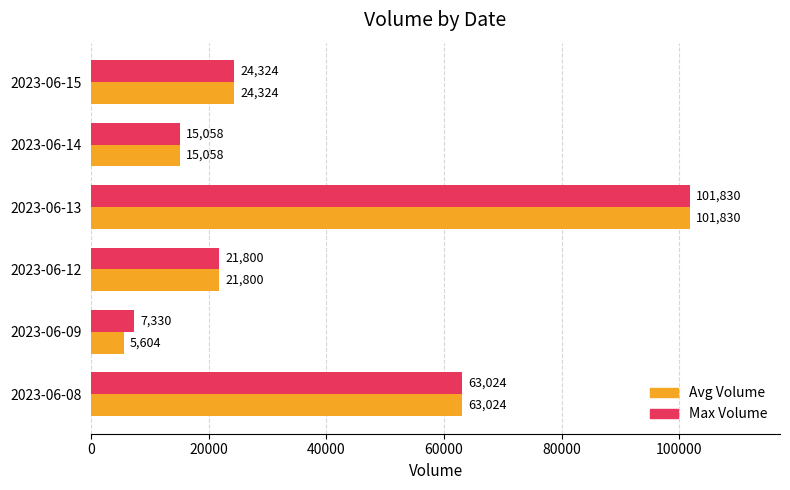

True or false: Avg Volume has a value of 28965 at 2023-06-12.

False